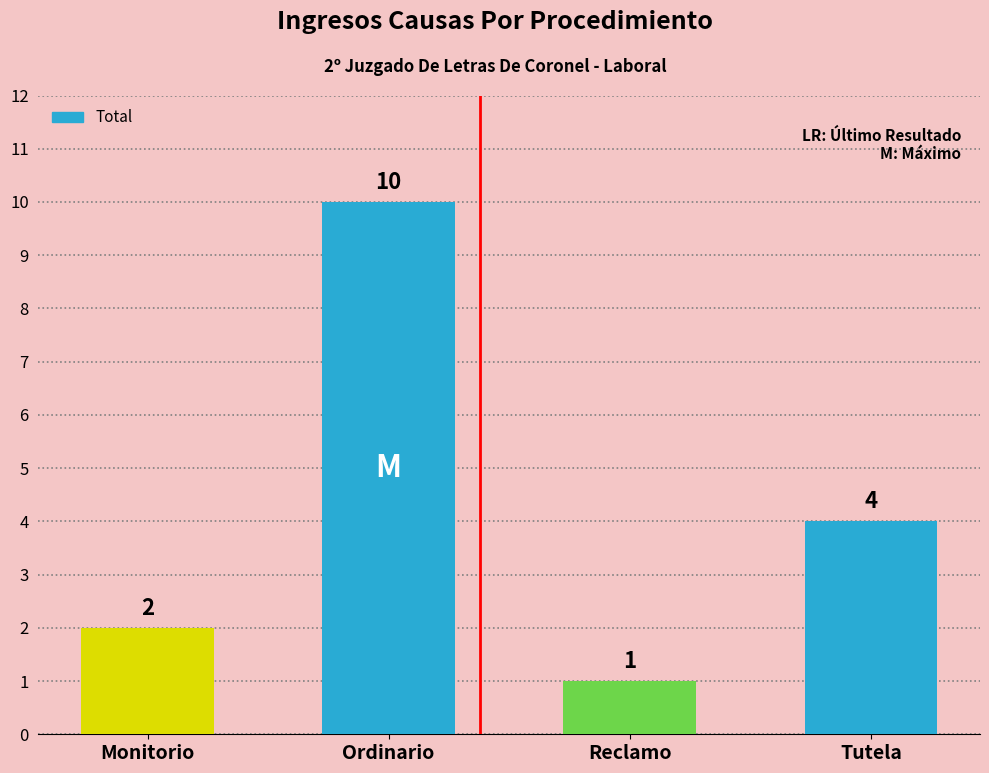

What position from the left is Tutela?

4